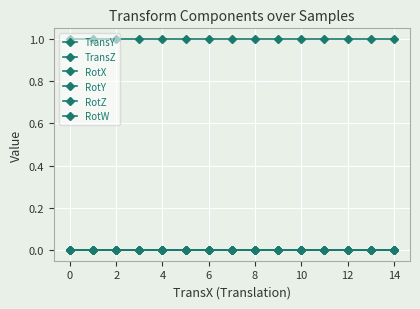

What is the highest value of the RotW series?

1